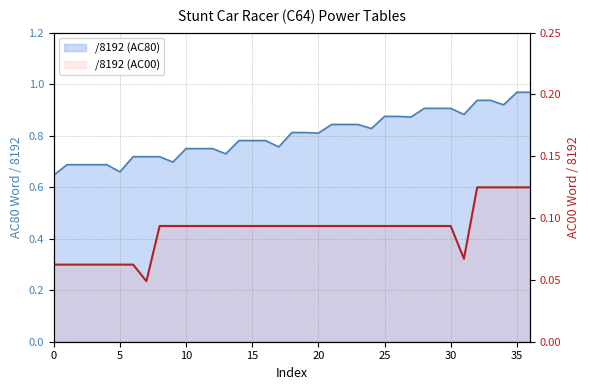

How many series are shown in this chart?

2